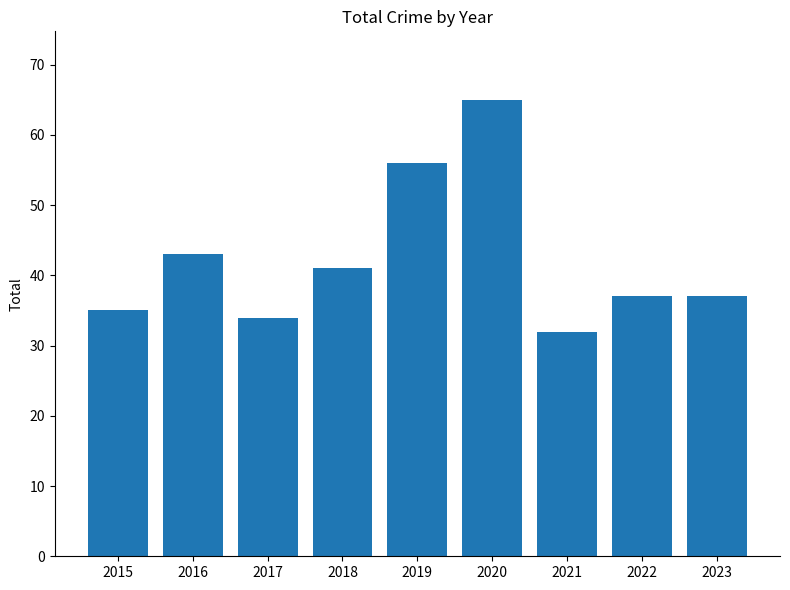

Does the chart contain stacked bars?

No